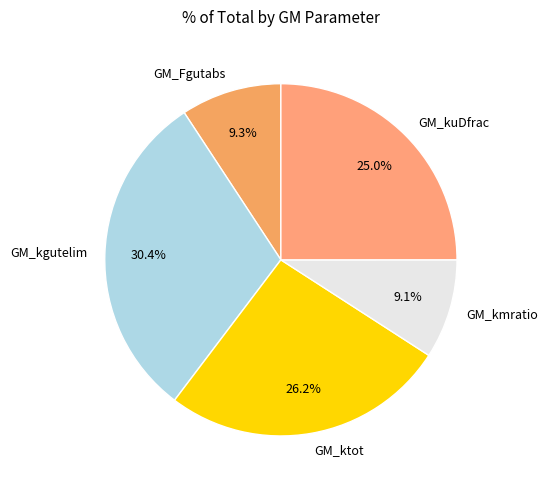

The GM_kuDfrac slice represents 31% of the pie. True or false?

False